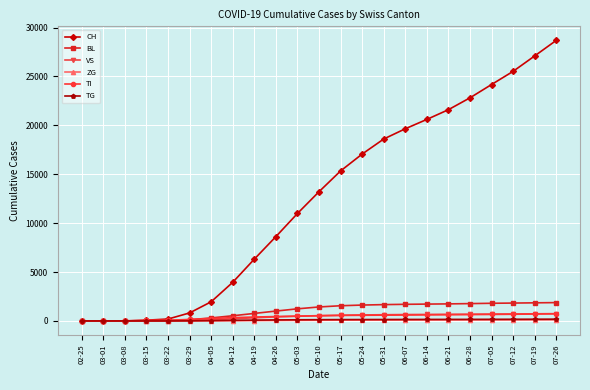

What is the total value across all series at 04-19?

7928